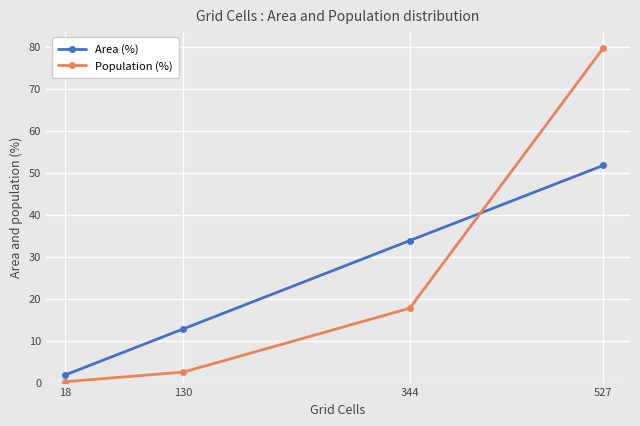

At how many categories does at least one series exceed 18?

2